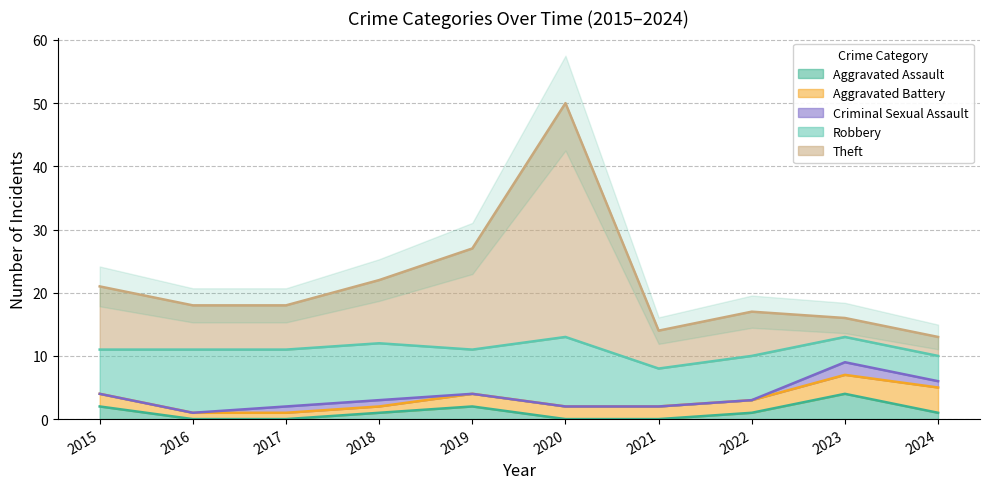

What is the value of the Aggravated Assault point at the 10th from the left?

1